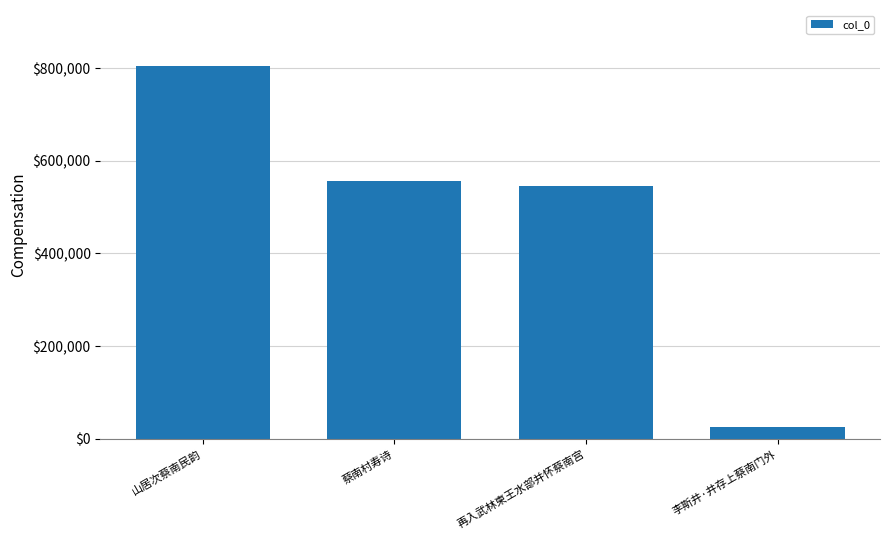

What is the smallest value displayed?

26290